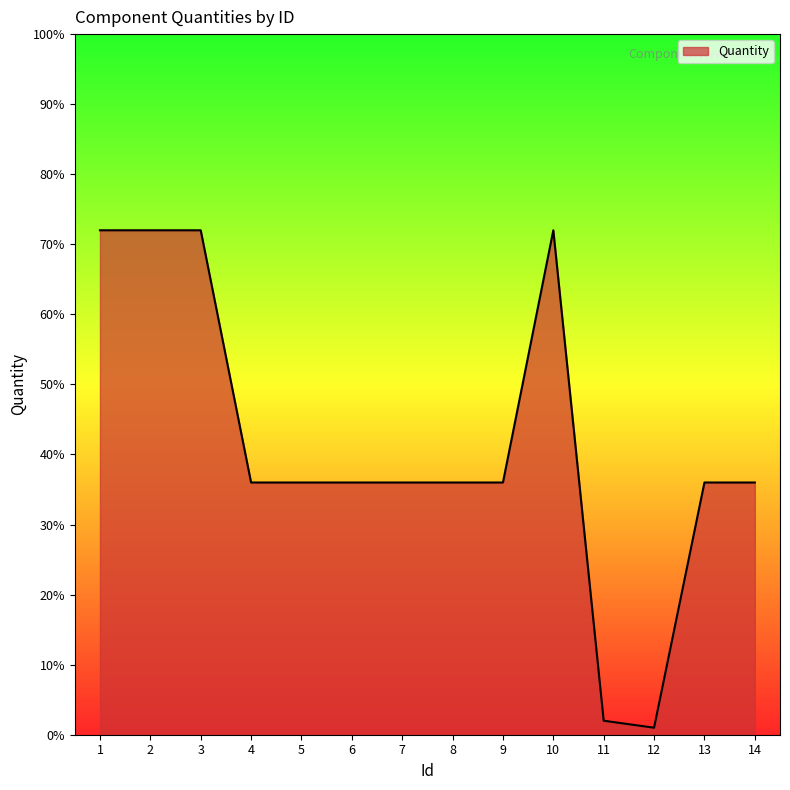

Read the value at 6, to the nearest 10.

40